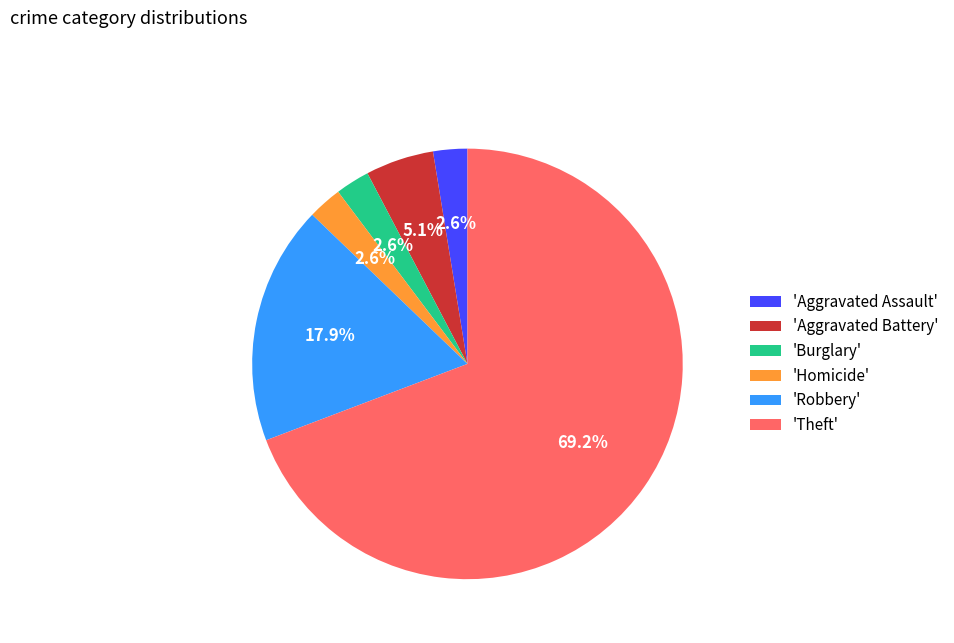

Does any single category account for the majority?

Yes